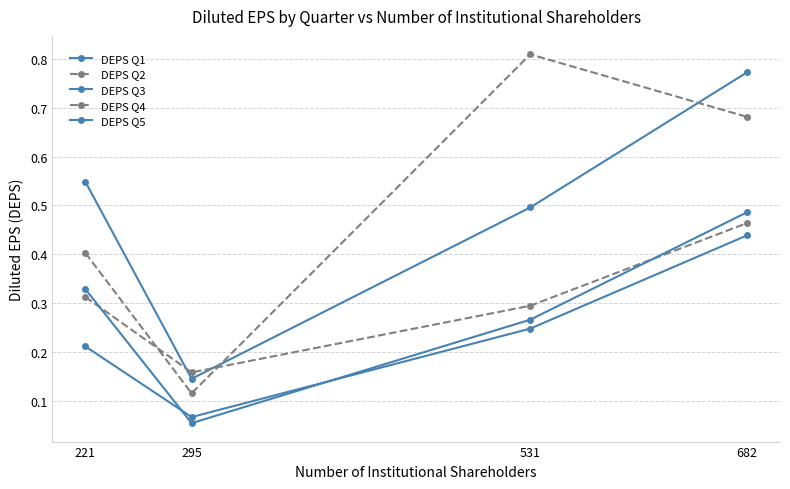

Count the number of categories in the chart.

4